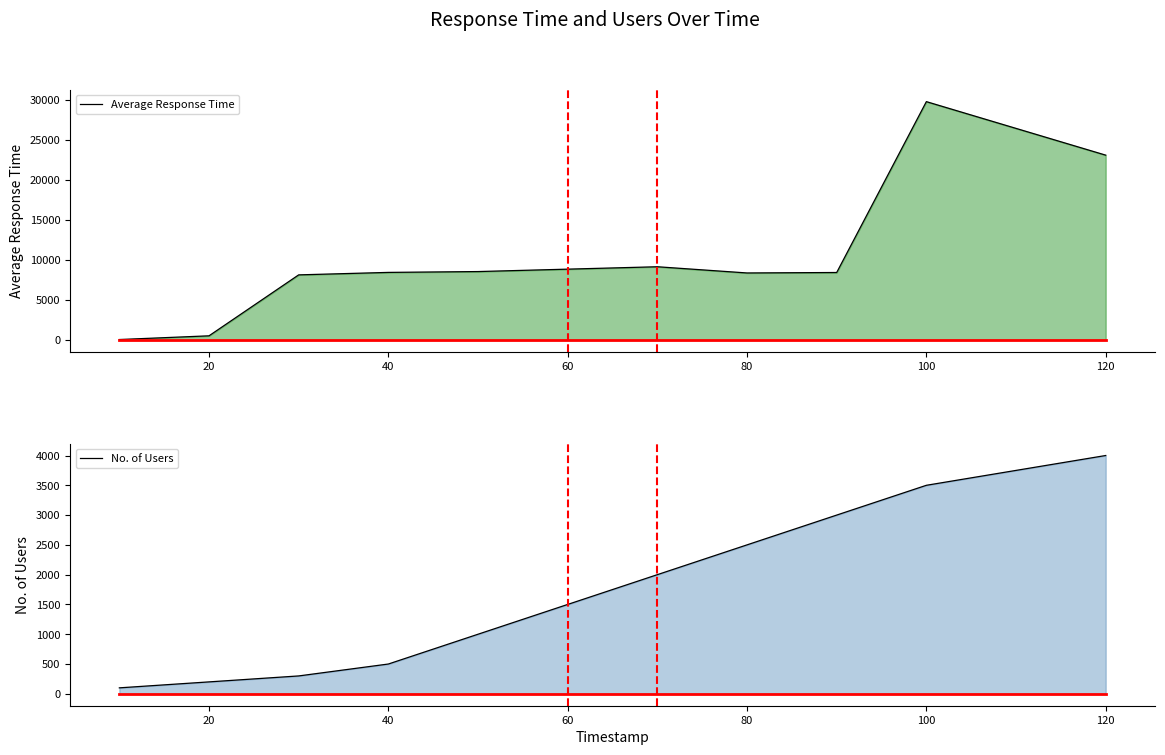

Does the chart display data point markers on the line(s)?

No